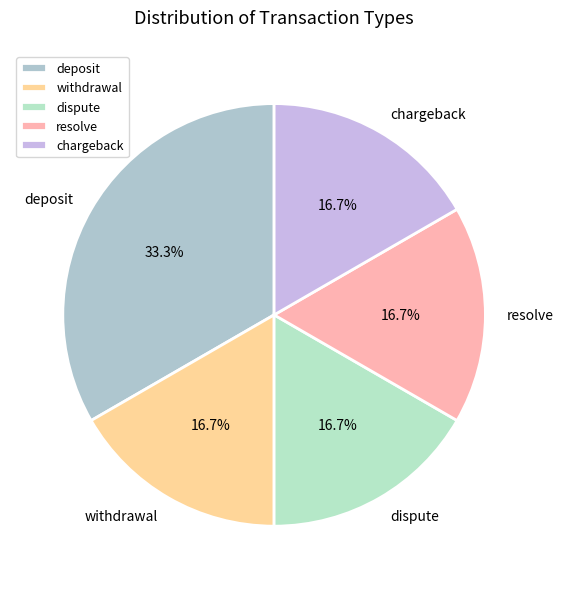

Between deposit and chargeback, which is larger?

deposit